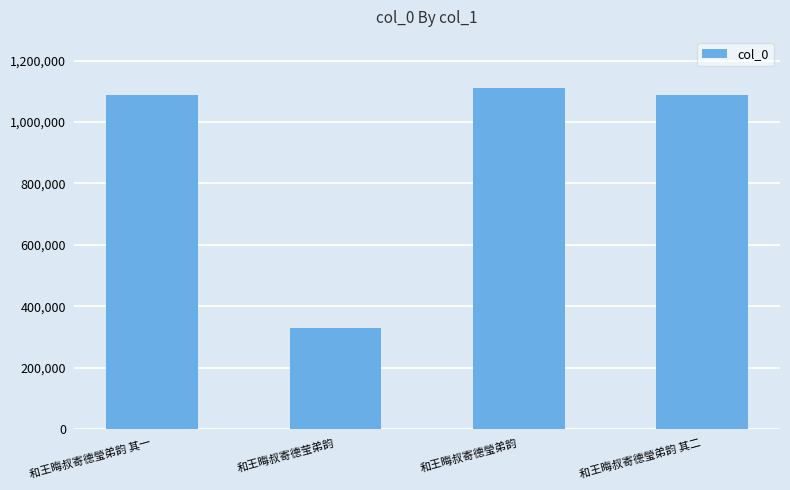

Where does the data first go above 1088676?

和王晦叔寄德瑩弟韵